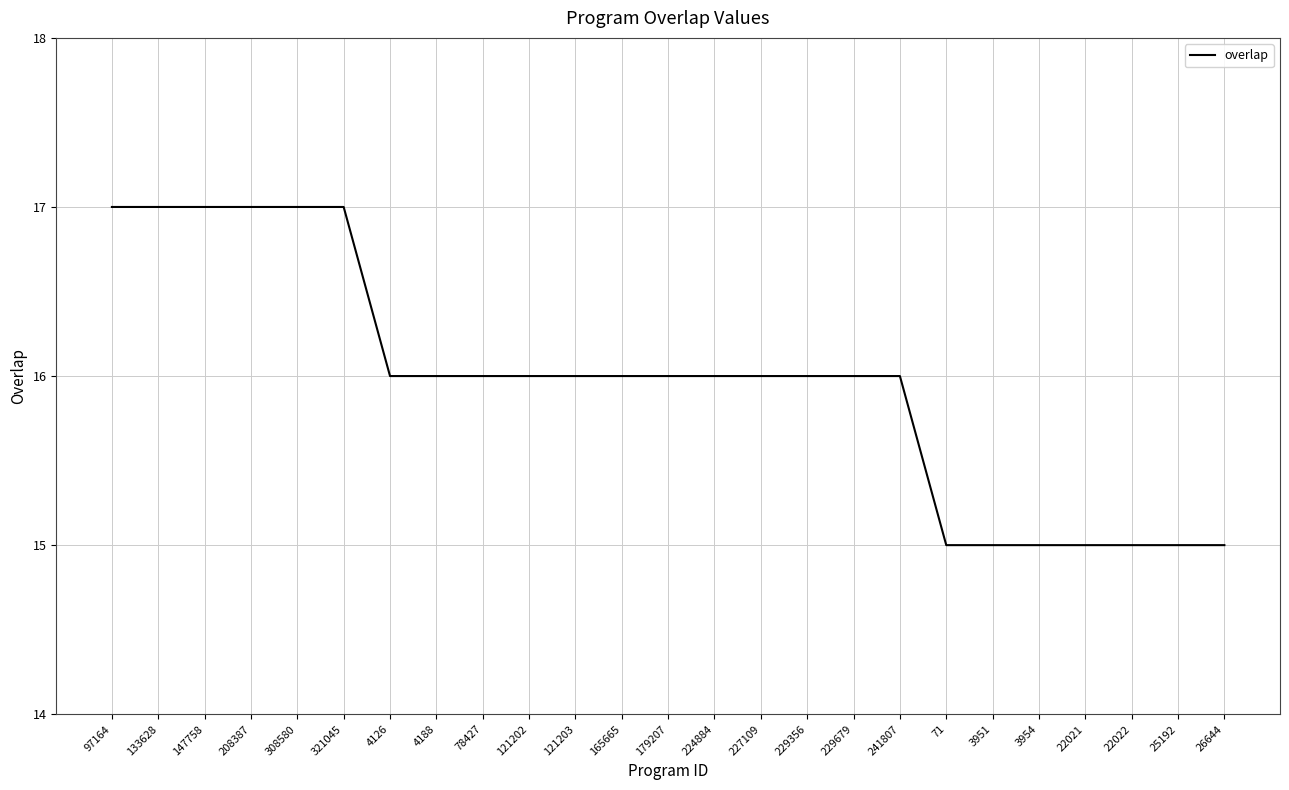

Does the chart display data point markers on the line(s)?

No